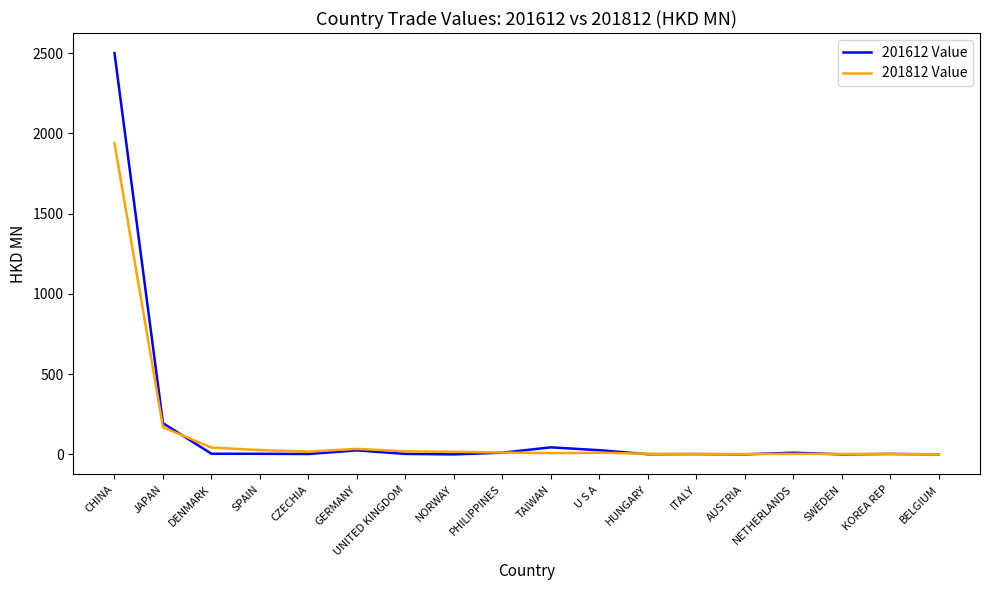

What is the sum of the 201812 Value values at UNITED KINGDOM and NORWAY?

35.1